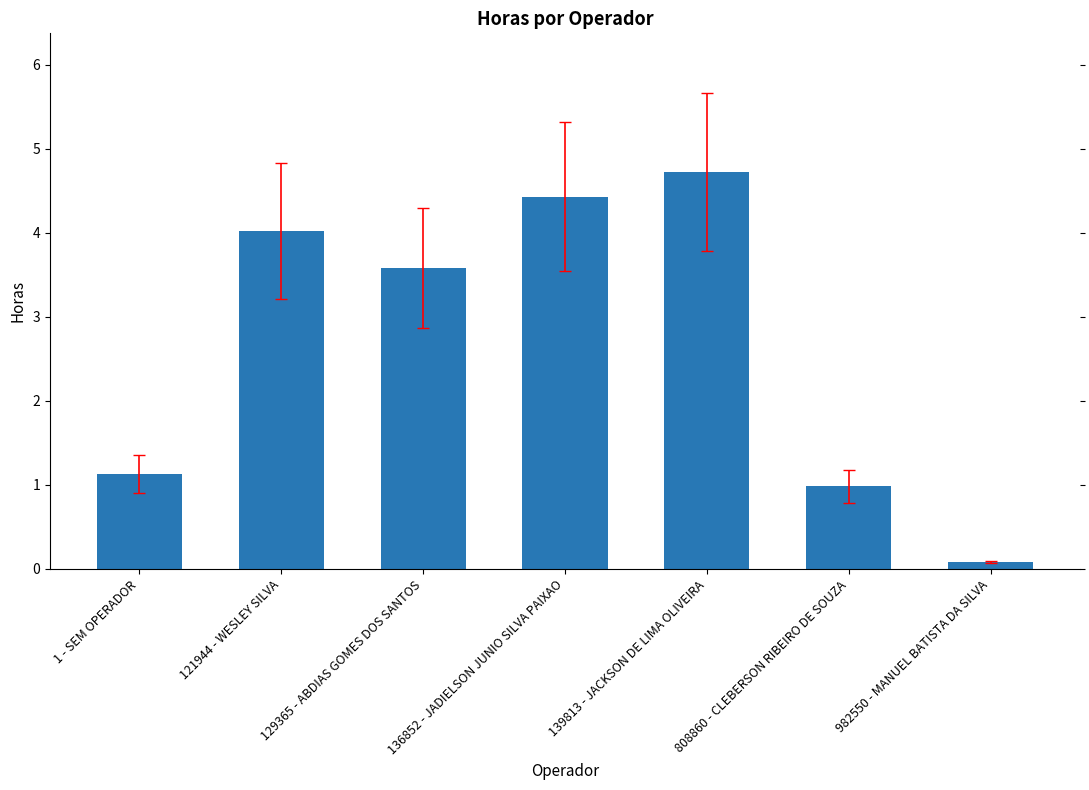

What is the label of the 1st bar from the right?

982550 - MANUEL BATISTA DA SILVA